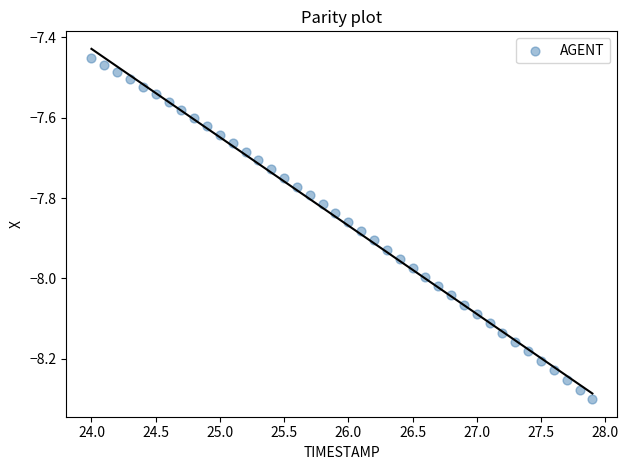

What is the range of X values (max minus min)?

3.9